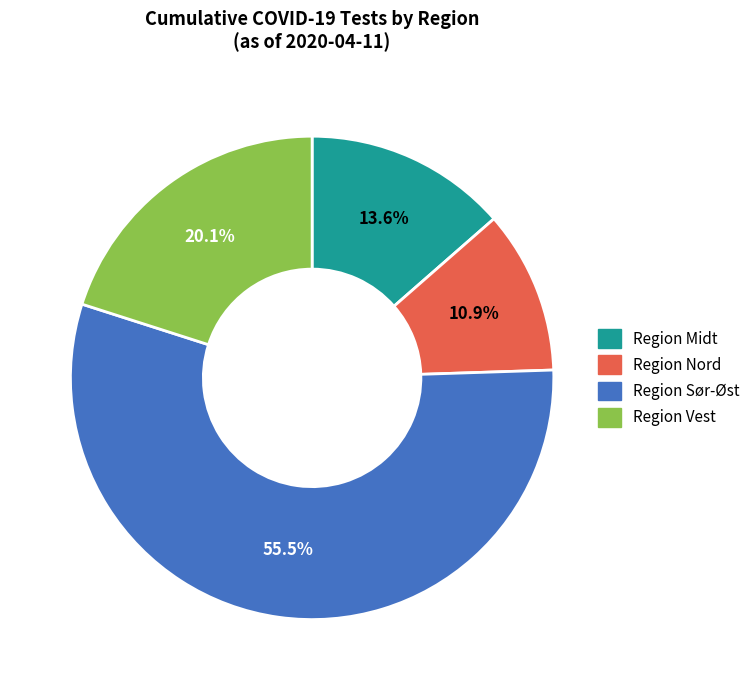

Rank the categories by value from highest to lowest.

Region Sør-Øst, Region Vest, Region Midt, Region Nord